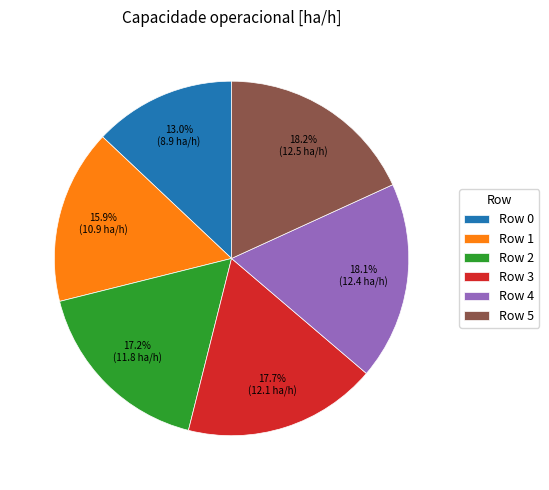

Is it true that Row 1 is 4% of the pie?

False